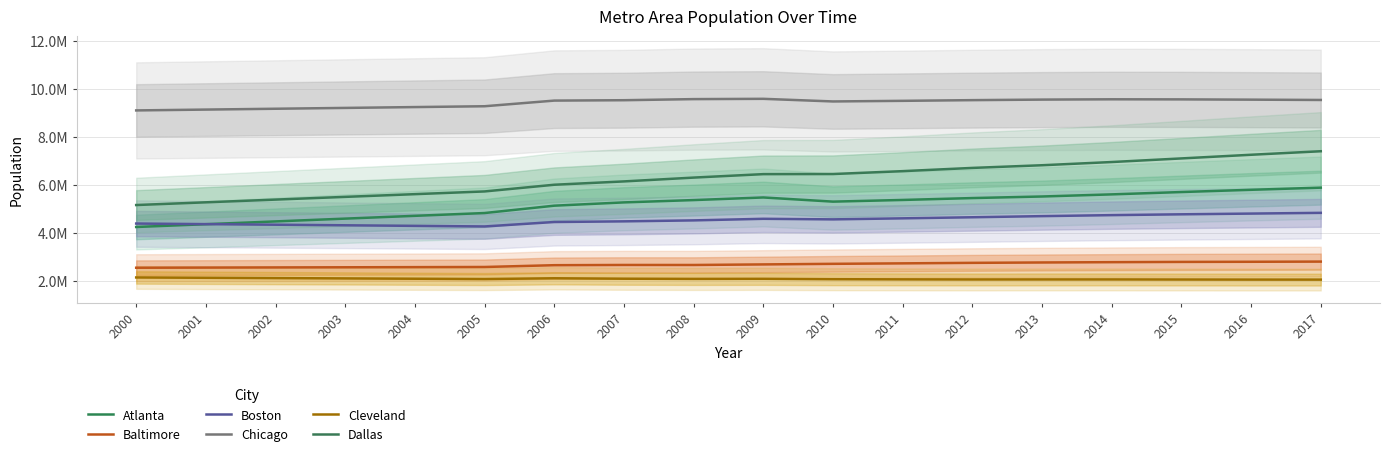

In Atlanta, how many points are higher than both neighbors (excluding endpoints)?

1